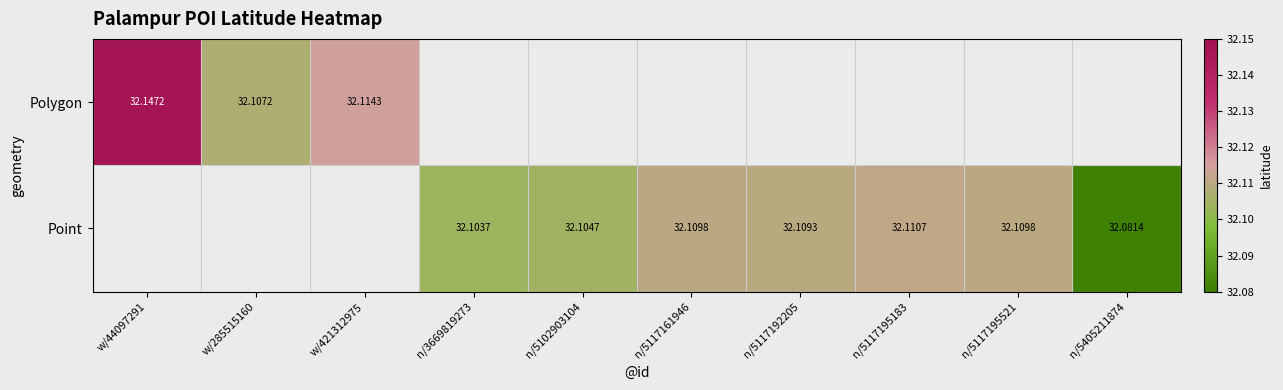

The value of Polygon at w/285515160 is 32.1. True or false?

True